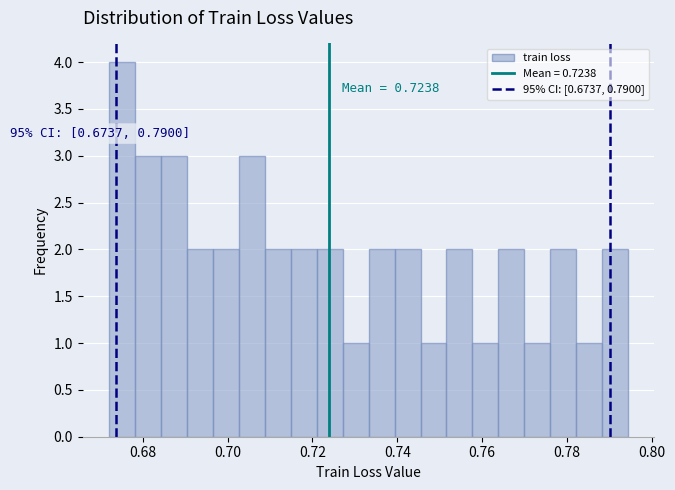

Read against the x-axis, roughly where is the centre of the tallest bar?

0.676